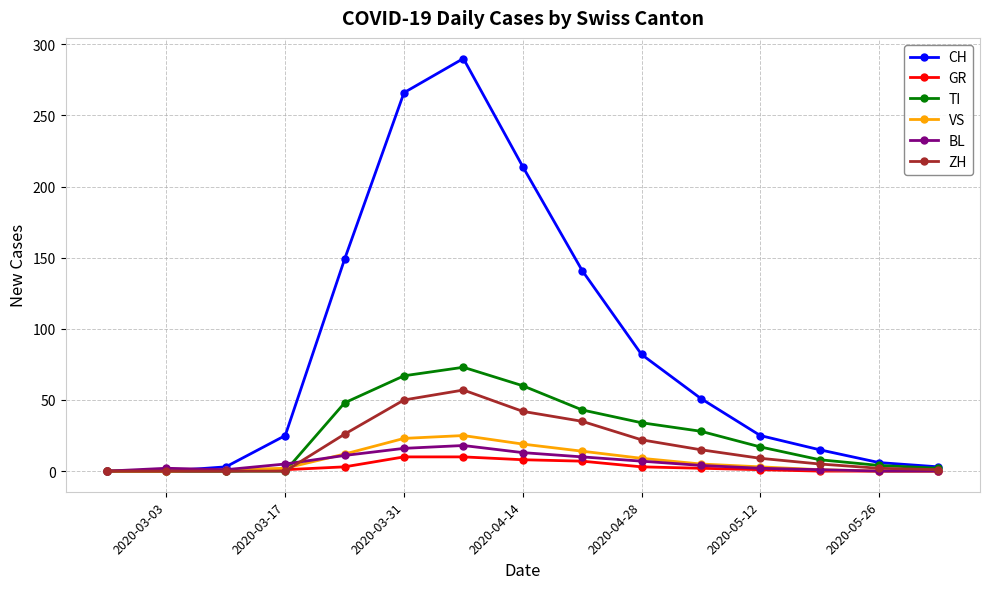

Which series has the largest range (max minus min)?

CH